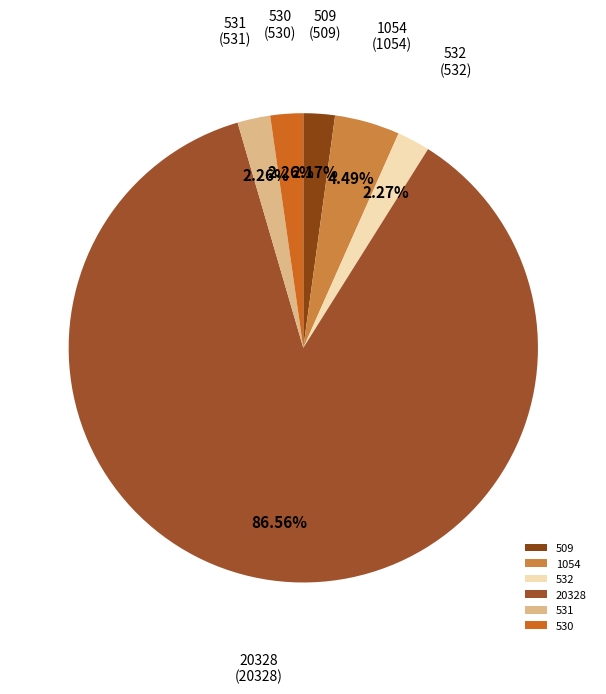

Combined, what portion of the pie is 20328 and 1054?

91.0%